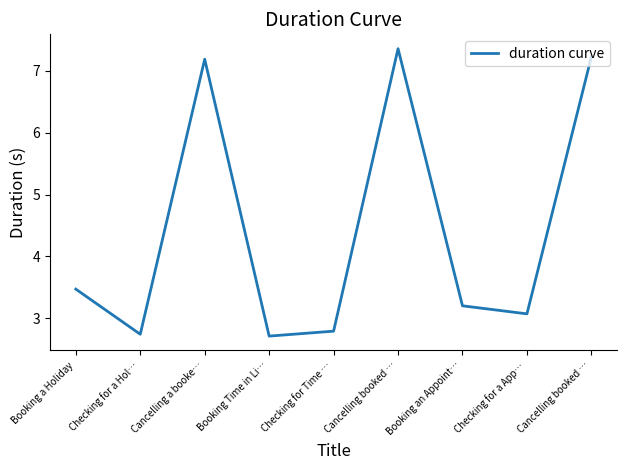

What is the label of the 5th point from the left?

Checking for Time …